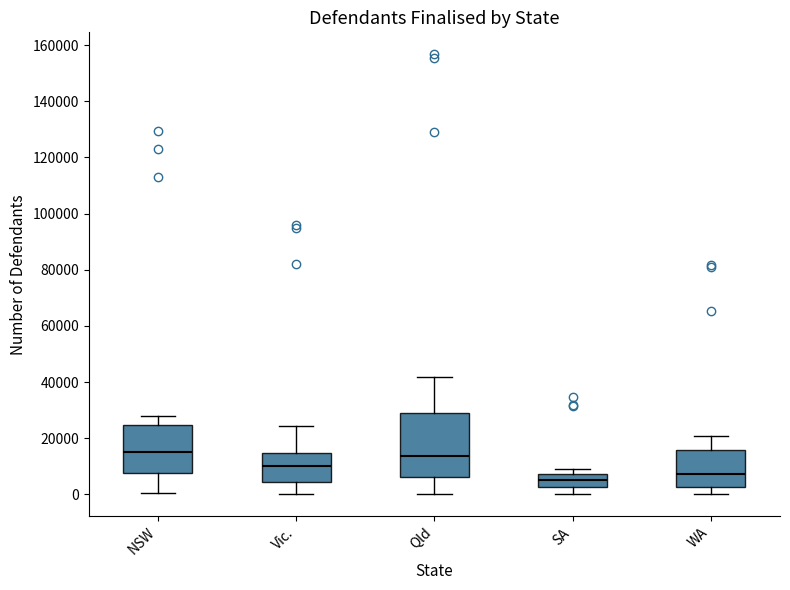

Reading left to right, read every box against the y-axis: the position of its median line, the range the box covers, and the ends of its whiskers. The values are not printed on the chart, so give them approximately, as read against the axis.

NSW: median 14000, box 8000 to 24000, whiskers 0 to 28000
Vic.: median 10000, box 4000 to 14000, whiskers 0 to 24000
Qld: median 14000, box 6000 to 30000, whiskers 0 to 42000
SA: median 4000, box 2000 to 8000, whiskers 0 to 8000 (just above the box's upper edge)
WA: median 8000, box 2000 to 16000, whiskers 0 to 20000